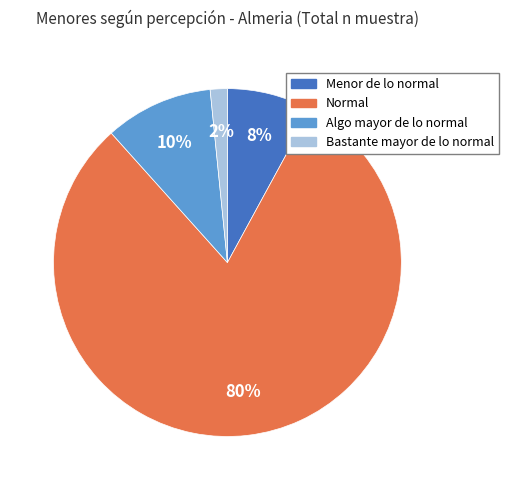

Does any single category account for the majority?

Yes